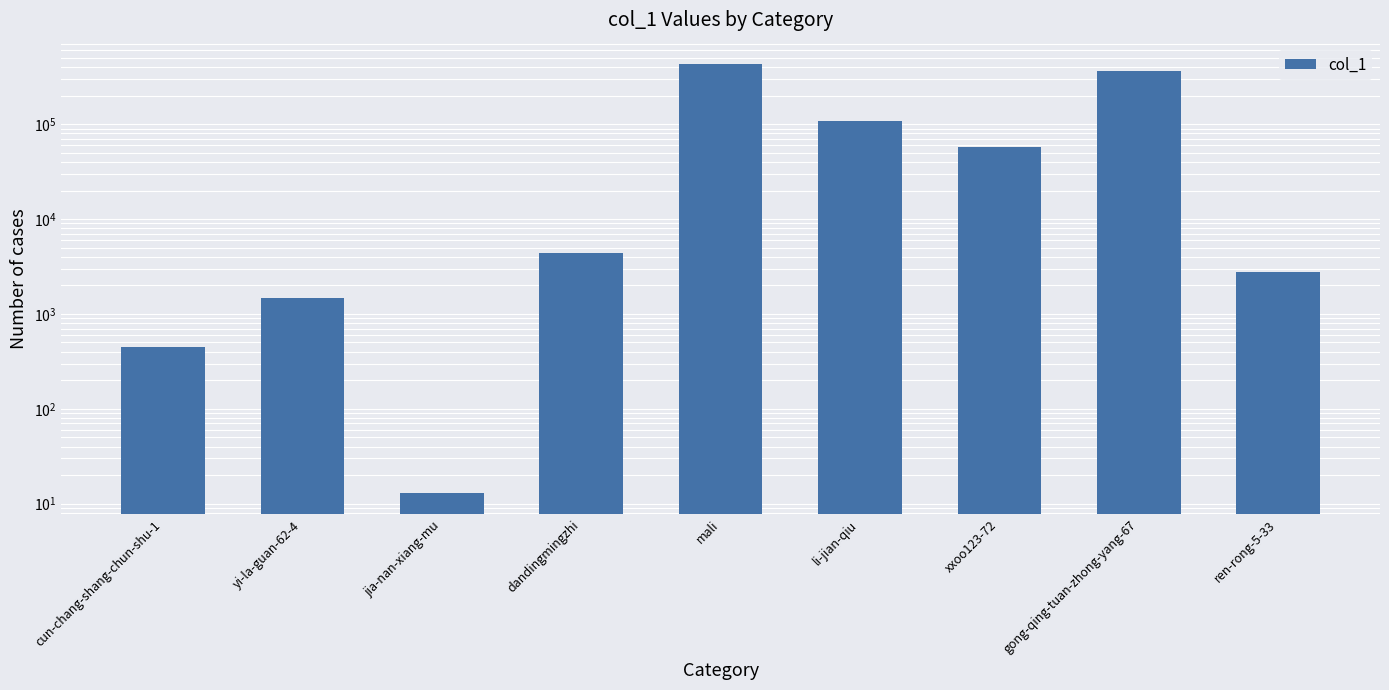

What is the change in value from dandingmingzhi to gong-qing-tuan-zhong-yang-67?

+364139